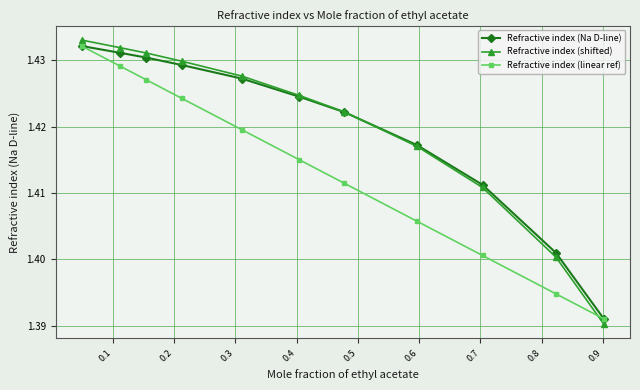

True or false: Refractive index (linear ref) has more than 0 points higher than both neighbors.

False